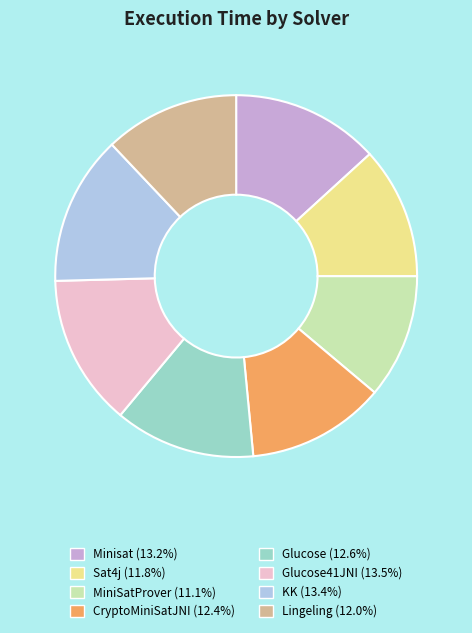

Does any single category account for the majority?

No